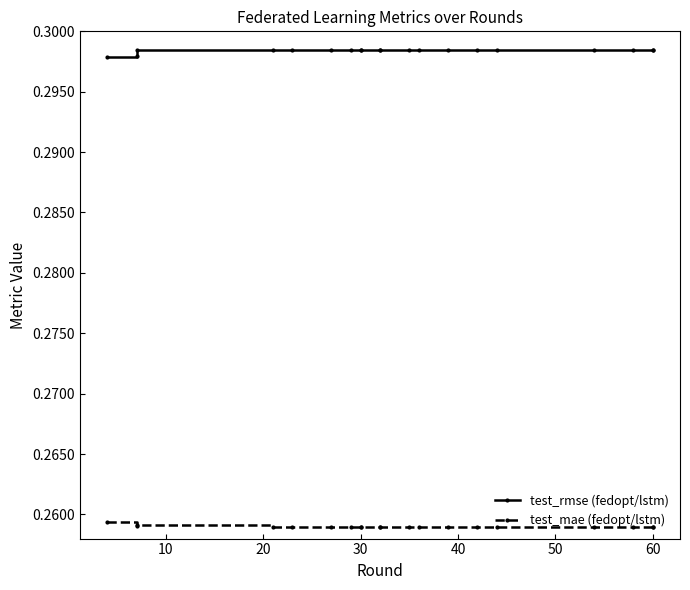

True or false: test_mae (fedopt/lstm) and test_rmse (fedopt/lstm) intersect in this chart.

False